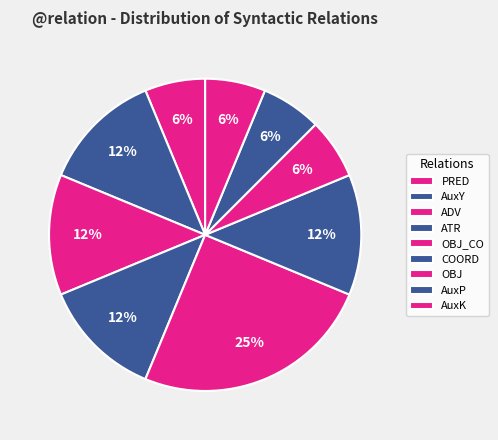

Does any single category account for the majority?

No